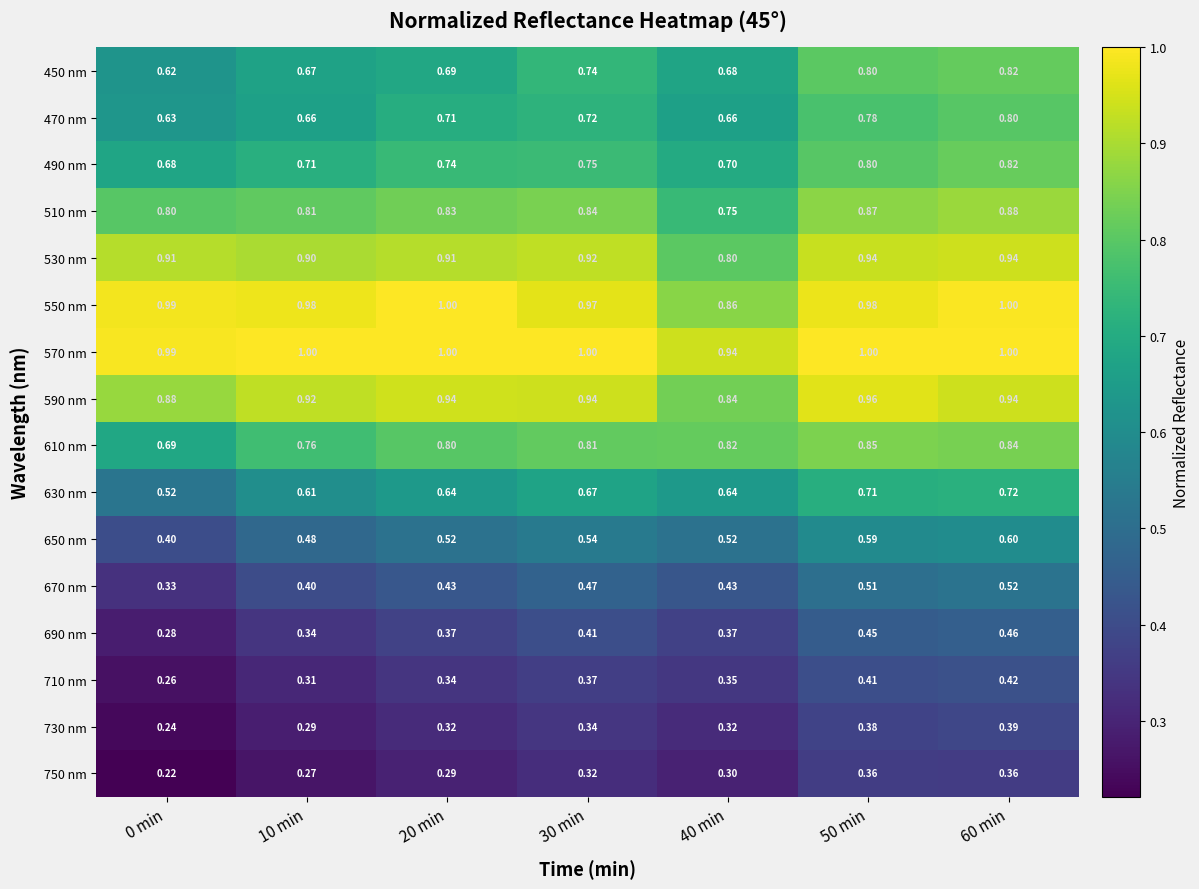

Is the value of 610 nm at 40 min greater than the value of 710 nm at 10 min?

Yes